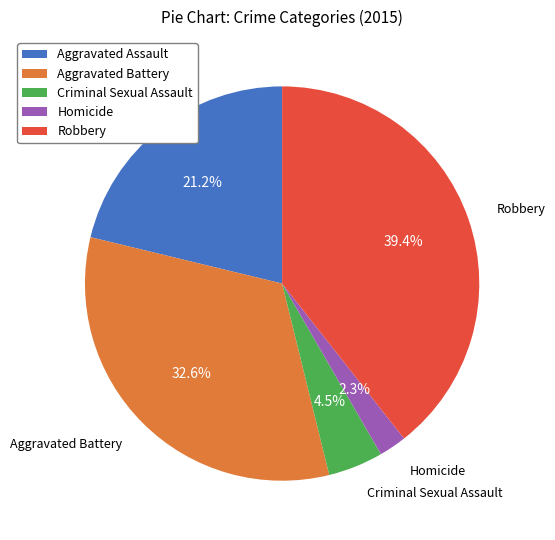

Rank the categories by value from lowest to highest.

Homicide, Criminal Sexual Assault, Aggravated Assault, Aggravated Battery, Robbery